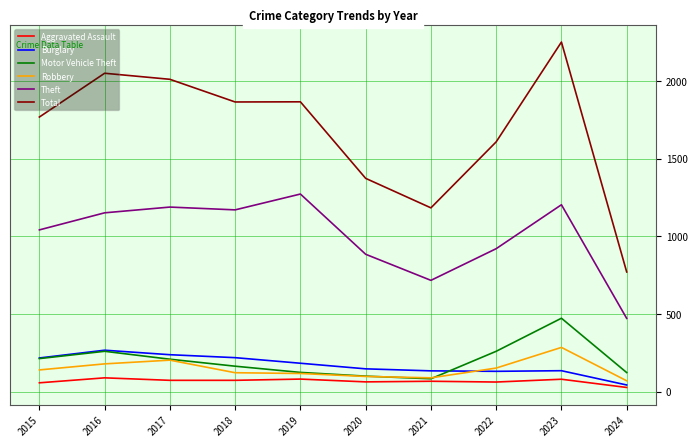

True or false: Motor Vehicle Theft and Total cross at least once.

False